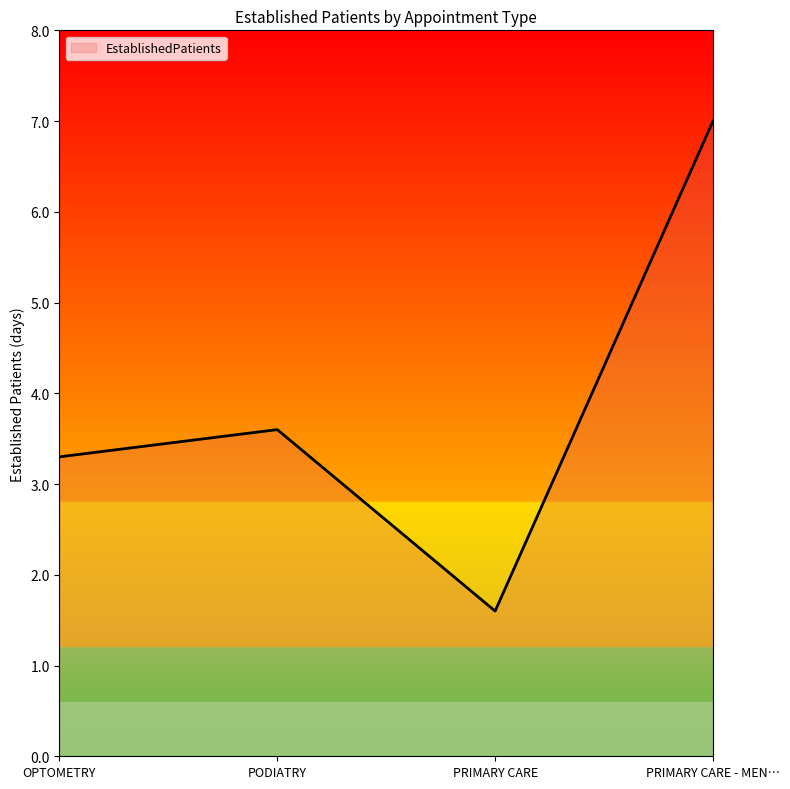

Between PRIMARY CARE and PRIMARY CARE - MEN…, which is larger?

PRIMARY CARE - MEN…